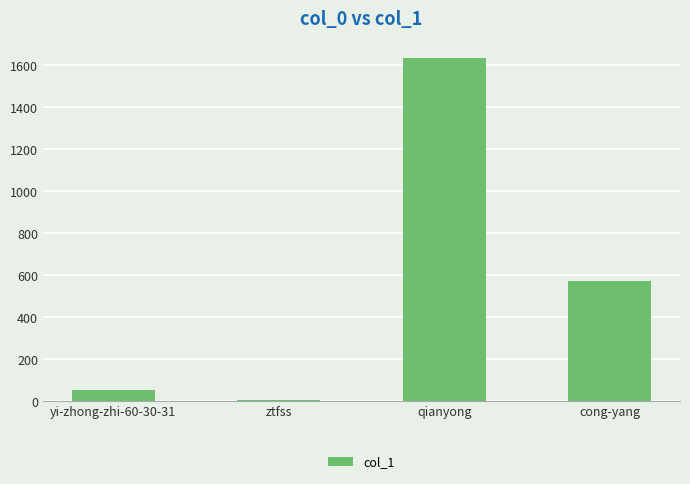

What is the ratio of the value at cong-yang to the value at qianyong?

0.4